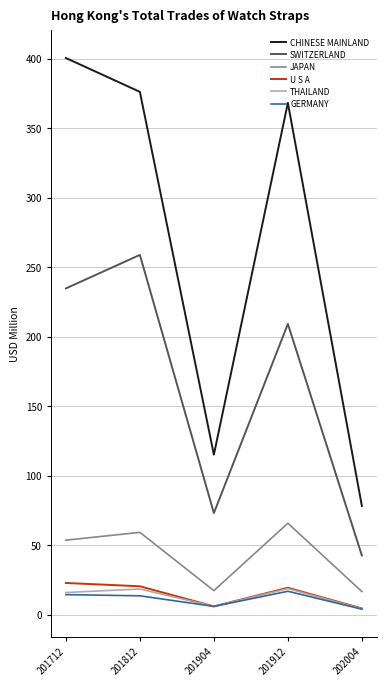

At which label does CHINESE MAINLAND reach its minimum?

202004